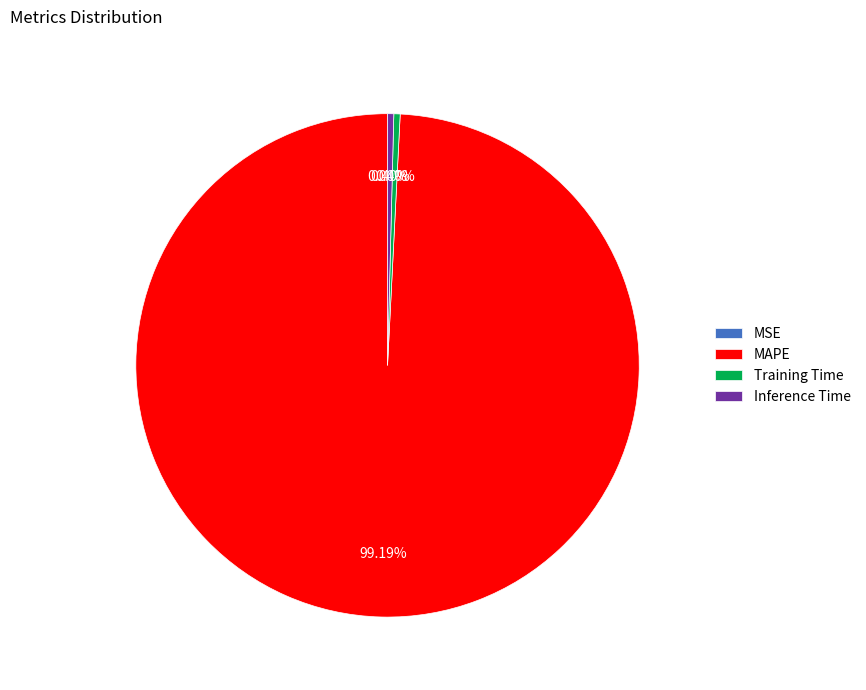

Is there a majority slice in this chart?

Yes